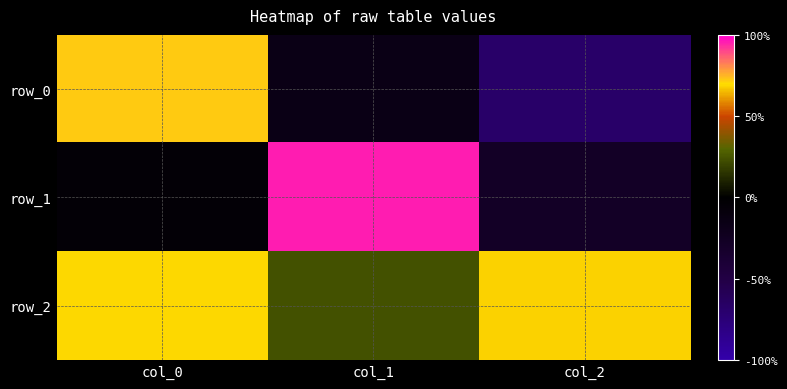

Which category has the highest value in the row_2 series?

col_0